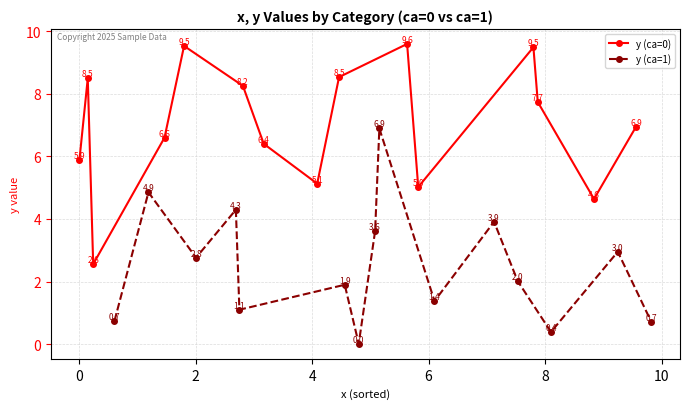

True or false: y (ca=0) has more than 2 points higher than both neighbors.

True